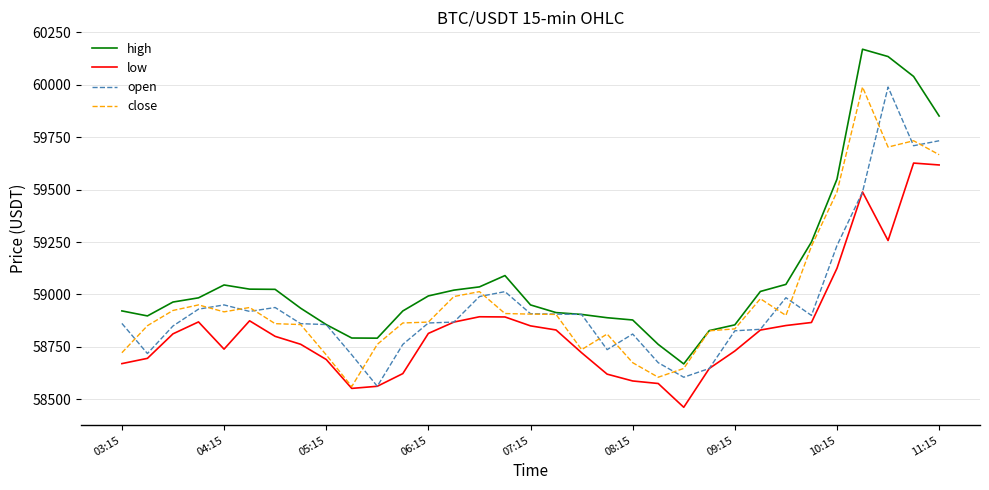

What are all the series names shown in the legend?

high, low, open, close